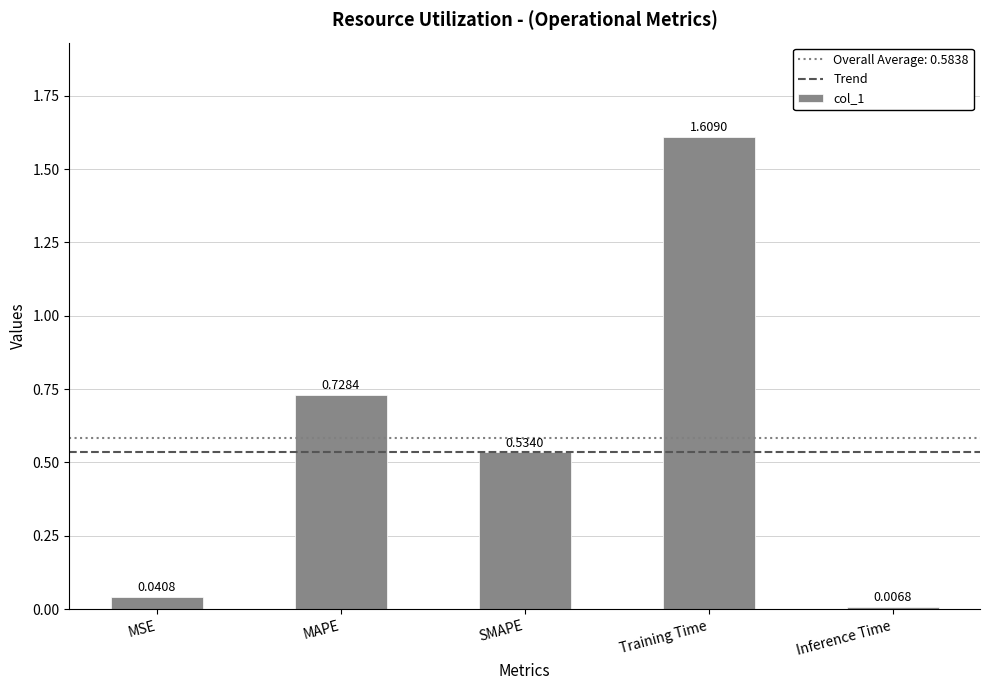

What is the change in value from MSE to Training Time?

+1.6